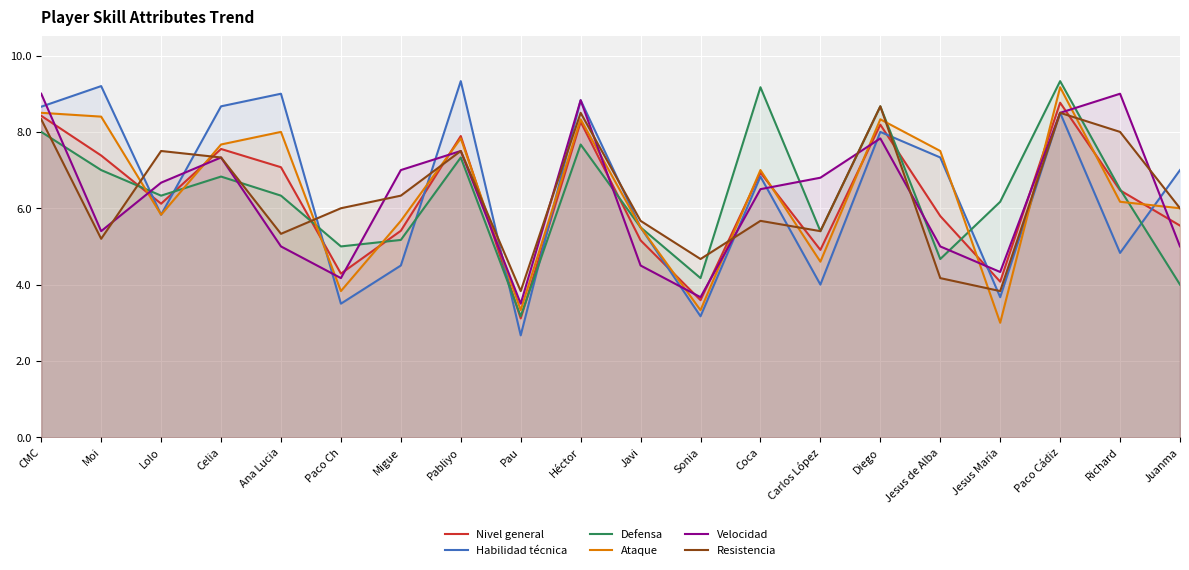

Which series has the largest total across all categories?

Habilidad técnica